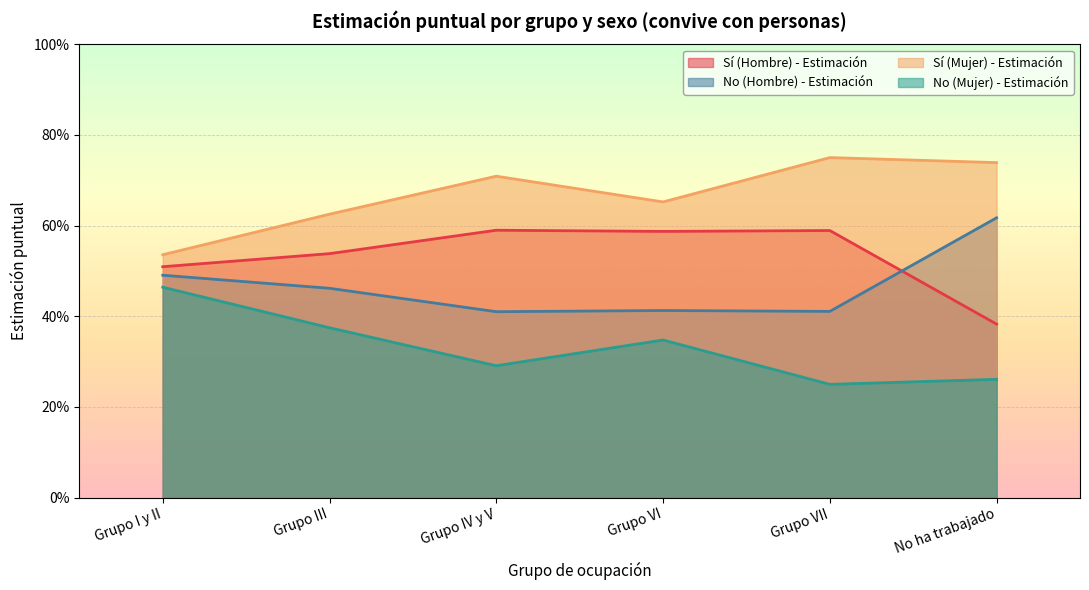

The No (Hombre) - Estimación series shows 0.2 at Grupo IV y V. True or false?

False